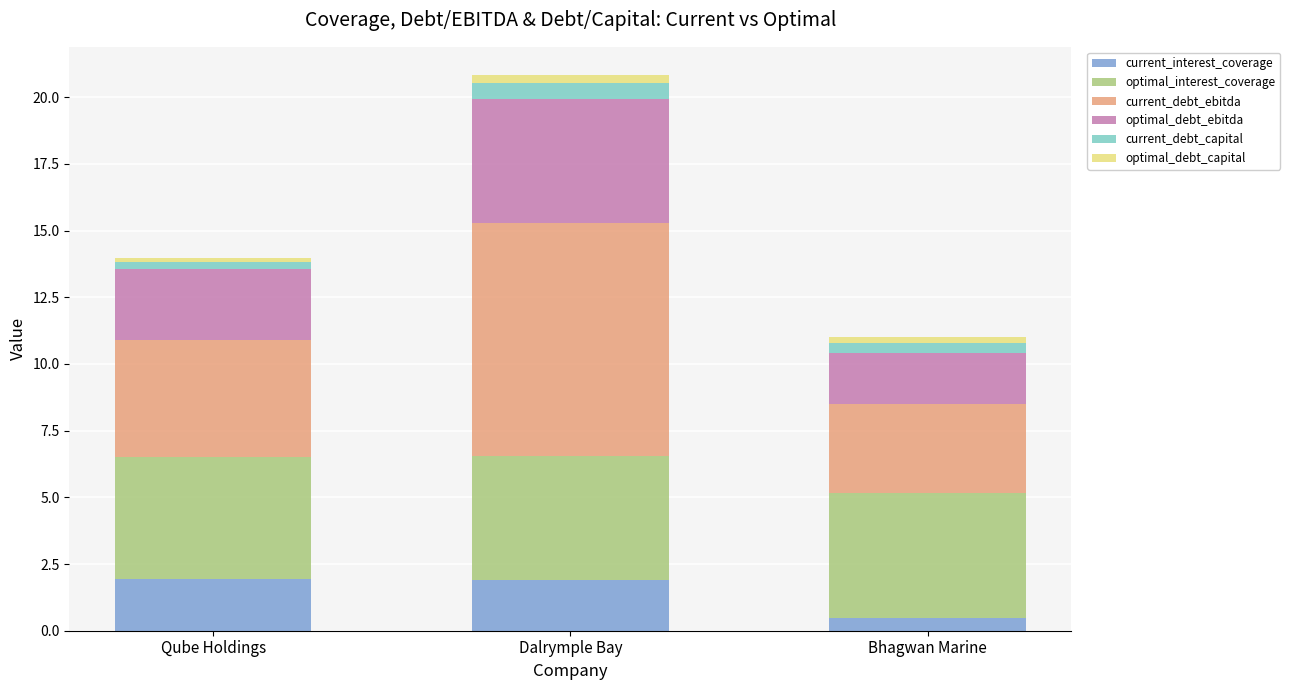

What is the maximum value for current_interest_coverage?

1.9